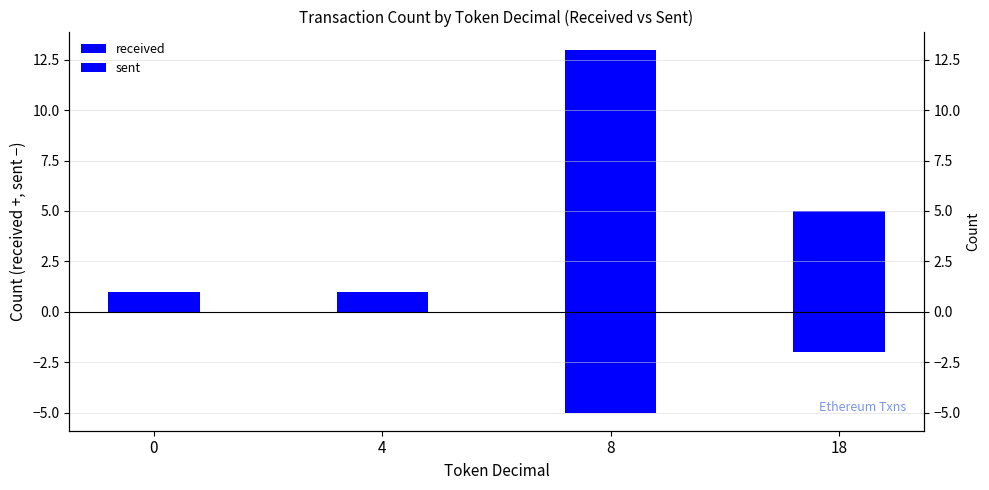

How many groups of bars are there?

4